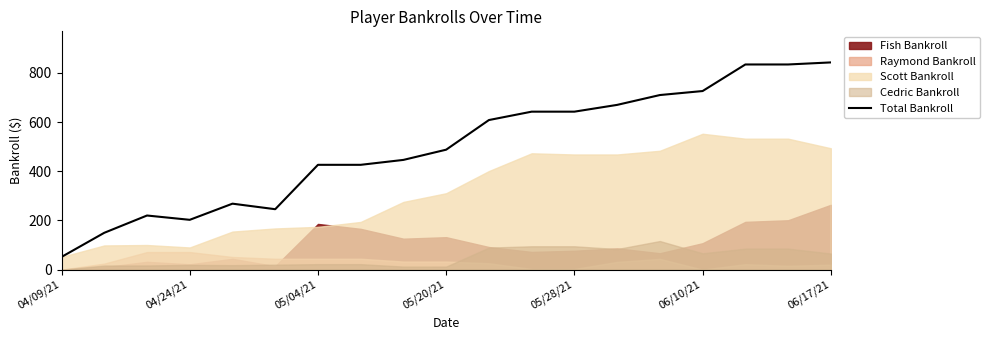

How many lines are shown in the chart?

1